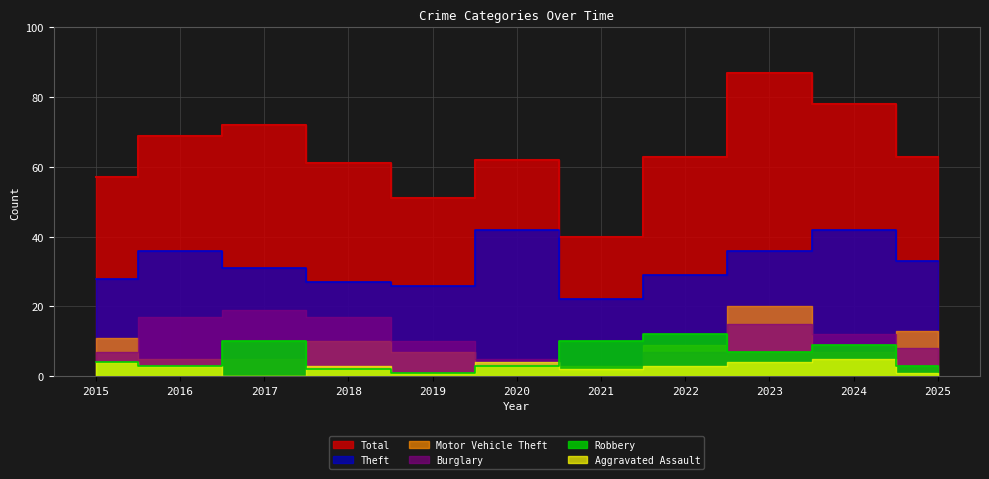

Rank the categories by Total value from lowest to highest.

2021, 2019, 2015, 2018, 2020, 2022, 2025, 2016, 2017, 2024, 2023